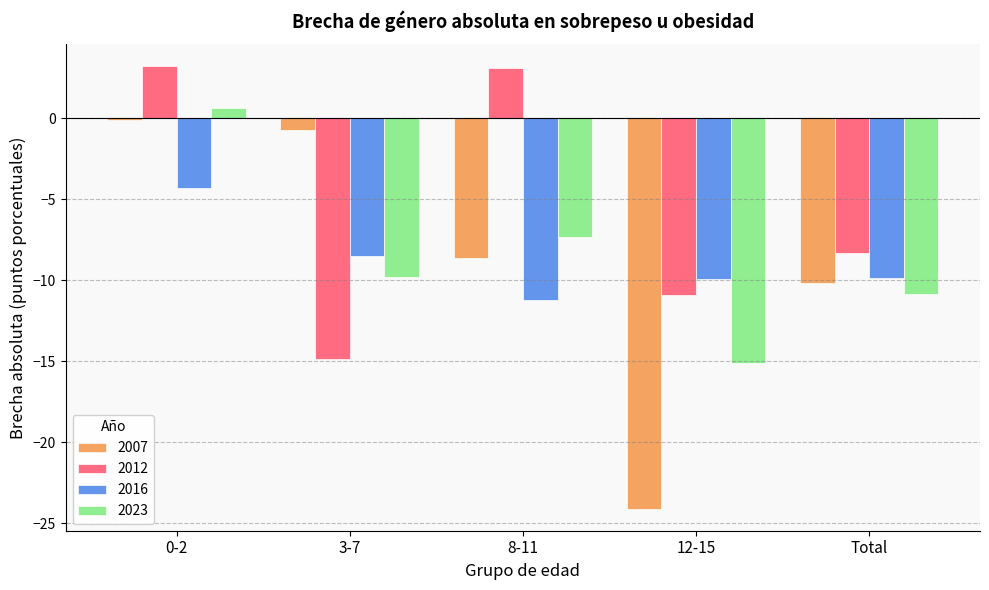

Read the 2012 value at 12-15.

-10.9